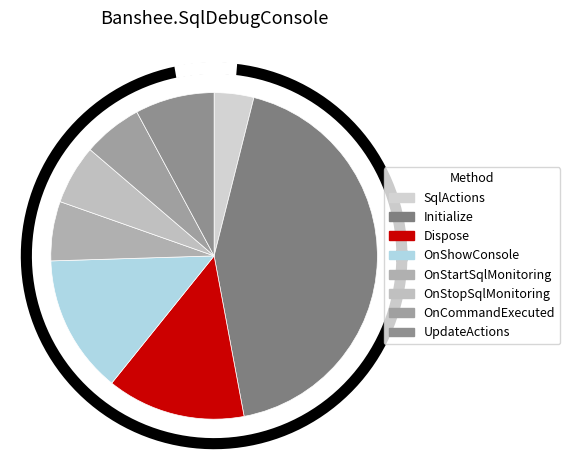

What percentage is NOT represented by SqlActions?

96.1%